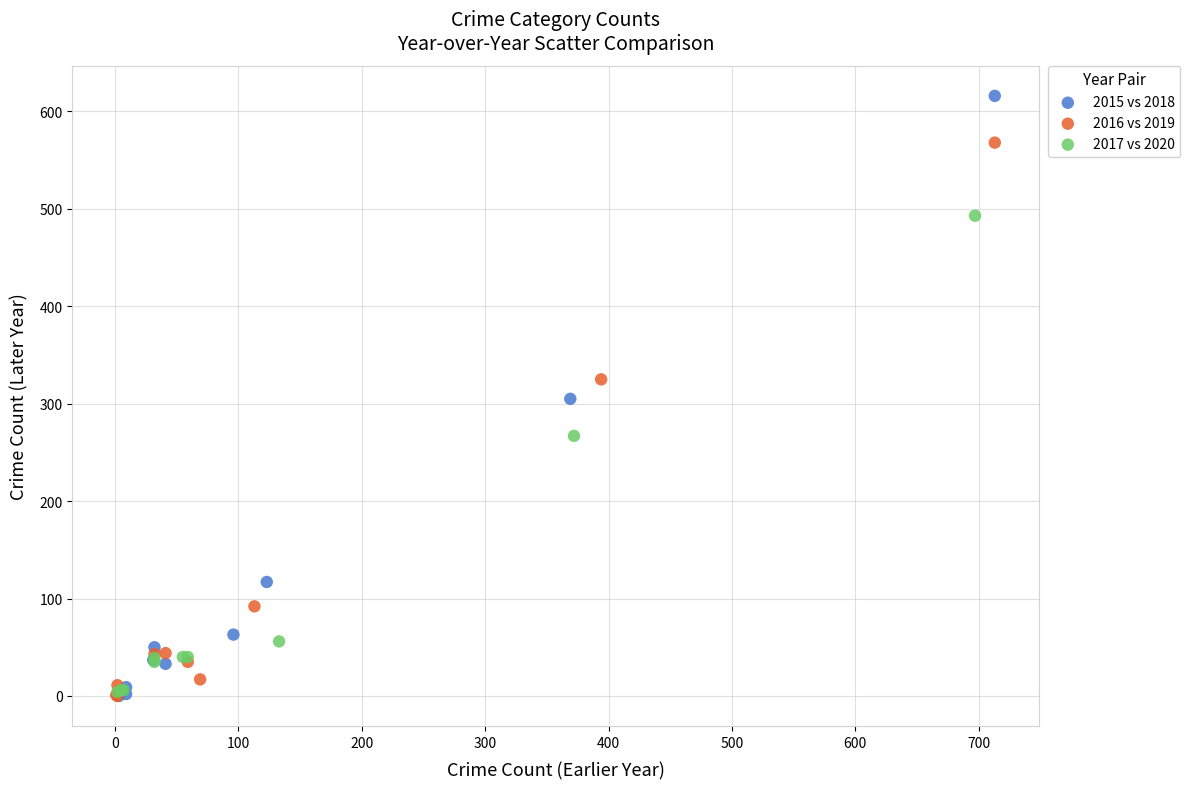

Which series contains the highest Y value?

2015 vs 2018